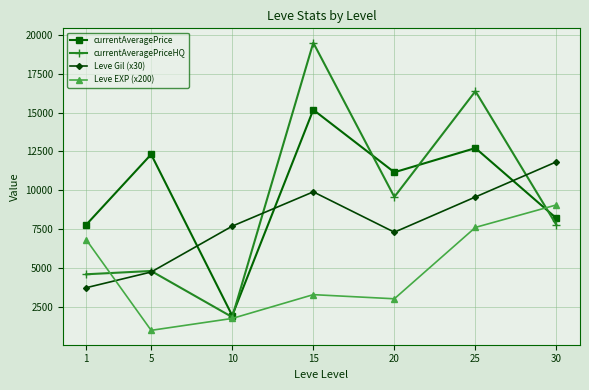

Which series has the largest range (max minus min)?

currentAveragePriceHQ